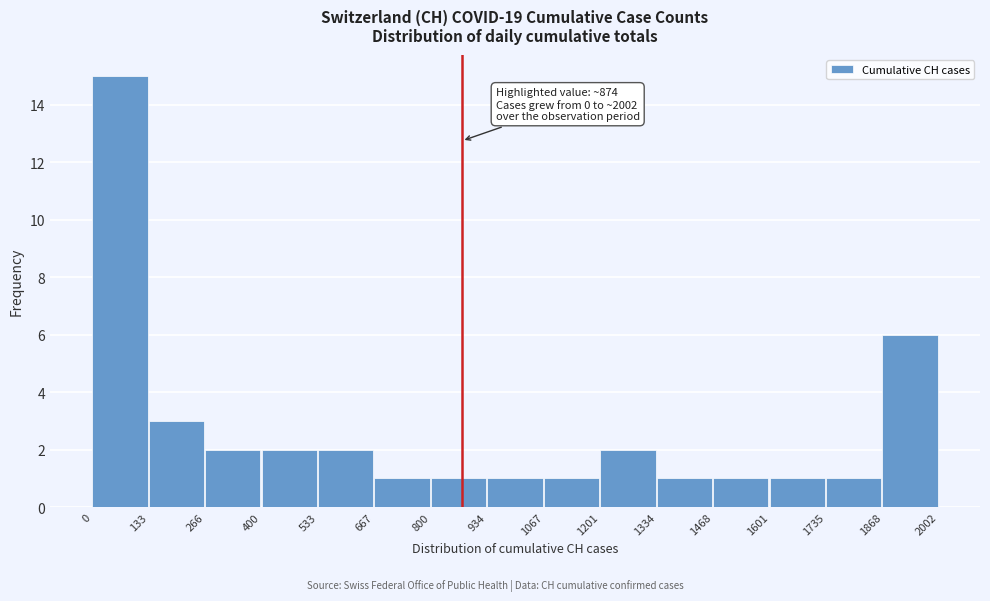

Over which range of the x-axis is the bar tallest?

0 to 133